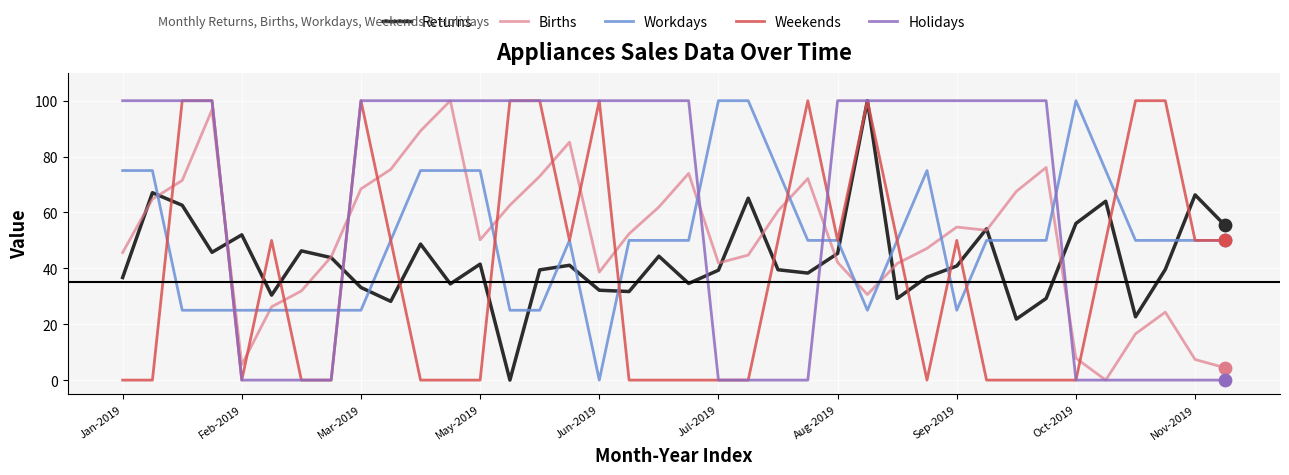

Which series has the largest total across all categories?

Holidays